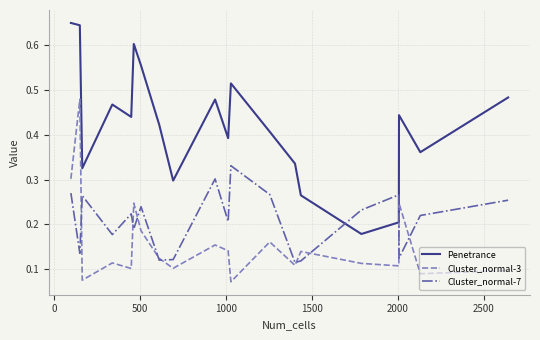

How many categories are shown in the chart?

20